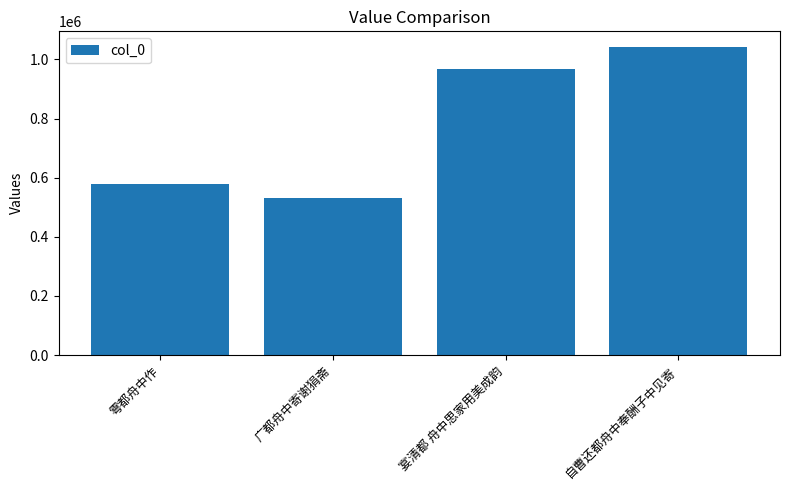

Read the value at 宴清都 舟中思家用美成韵.

968268